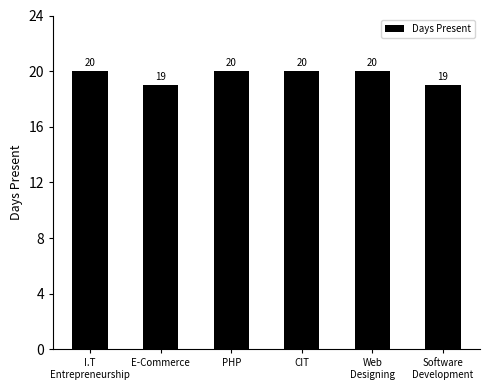

Approximately how many times larger is the value at CIT compared to Web
Designing?

1.0